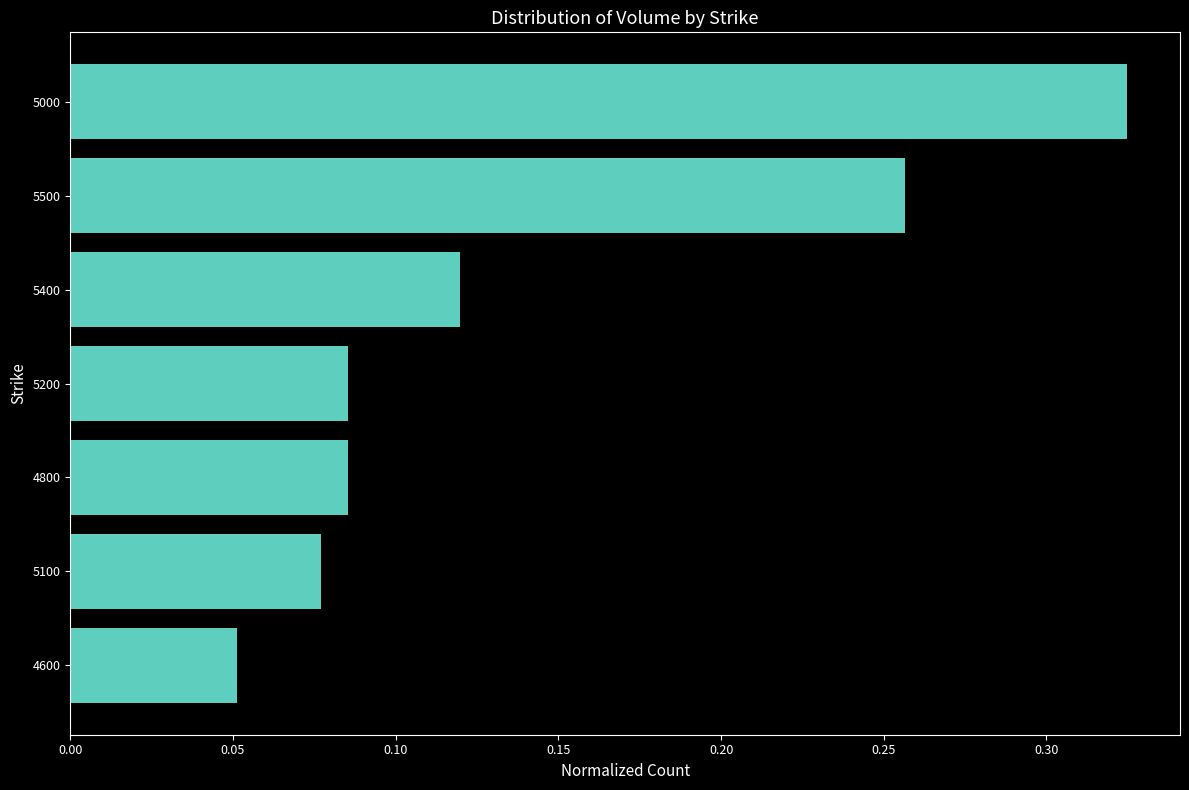

Does the chart contain any negative values?

No